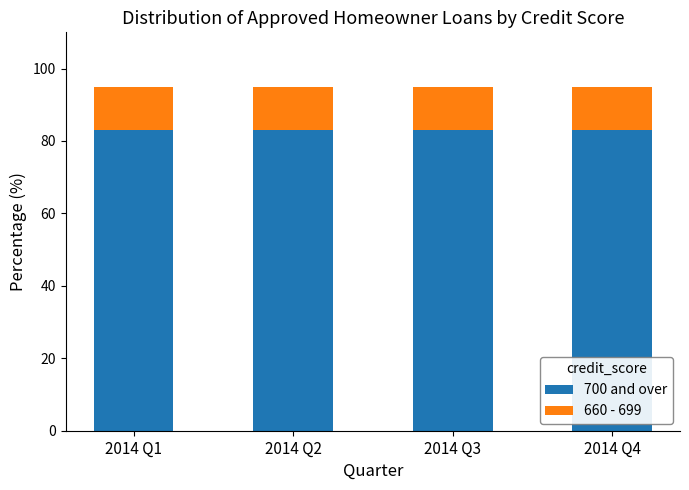

Does the chart contain any negative values?

No